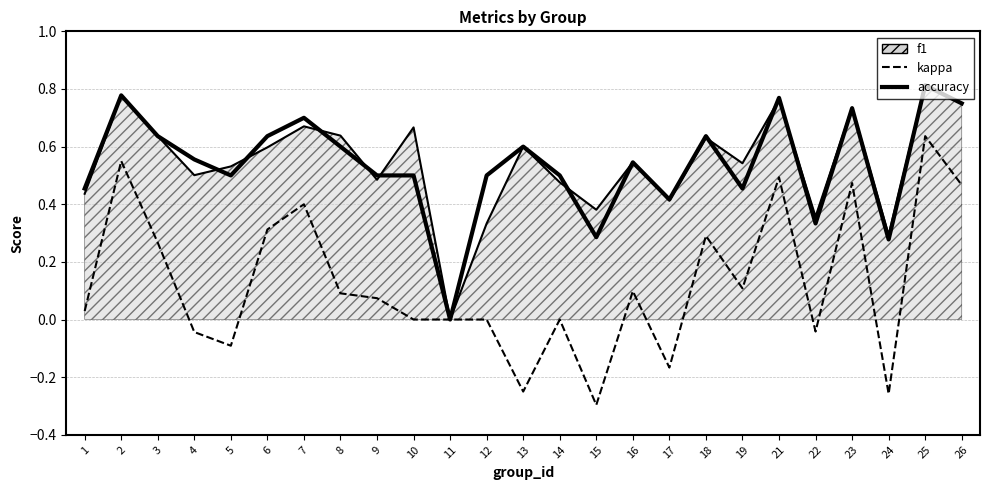

The value of kappa at 14 is -0.5. True or false?

False